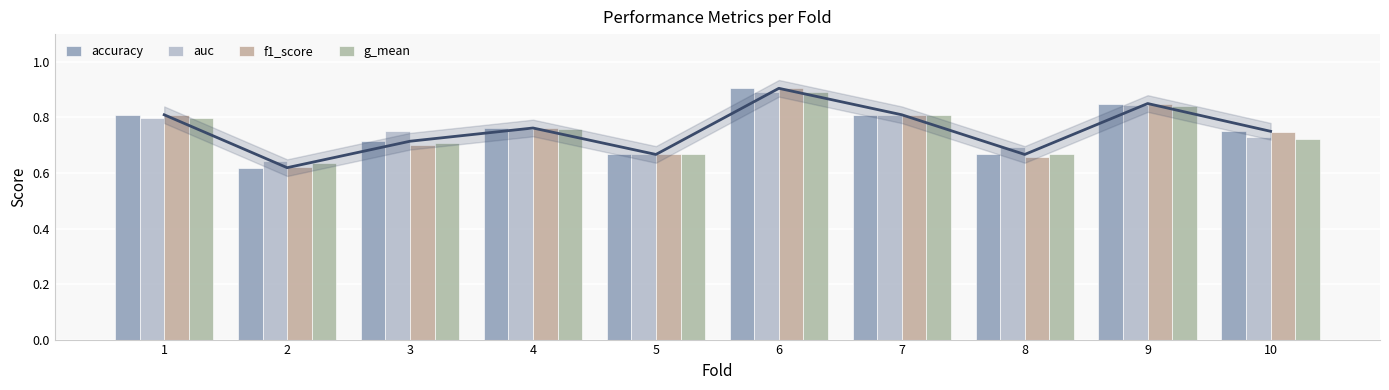

At how many categories does at least one series exceed 0?

10